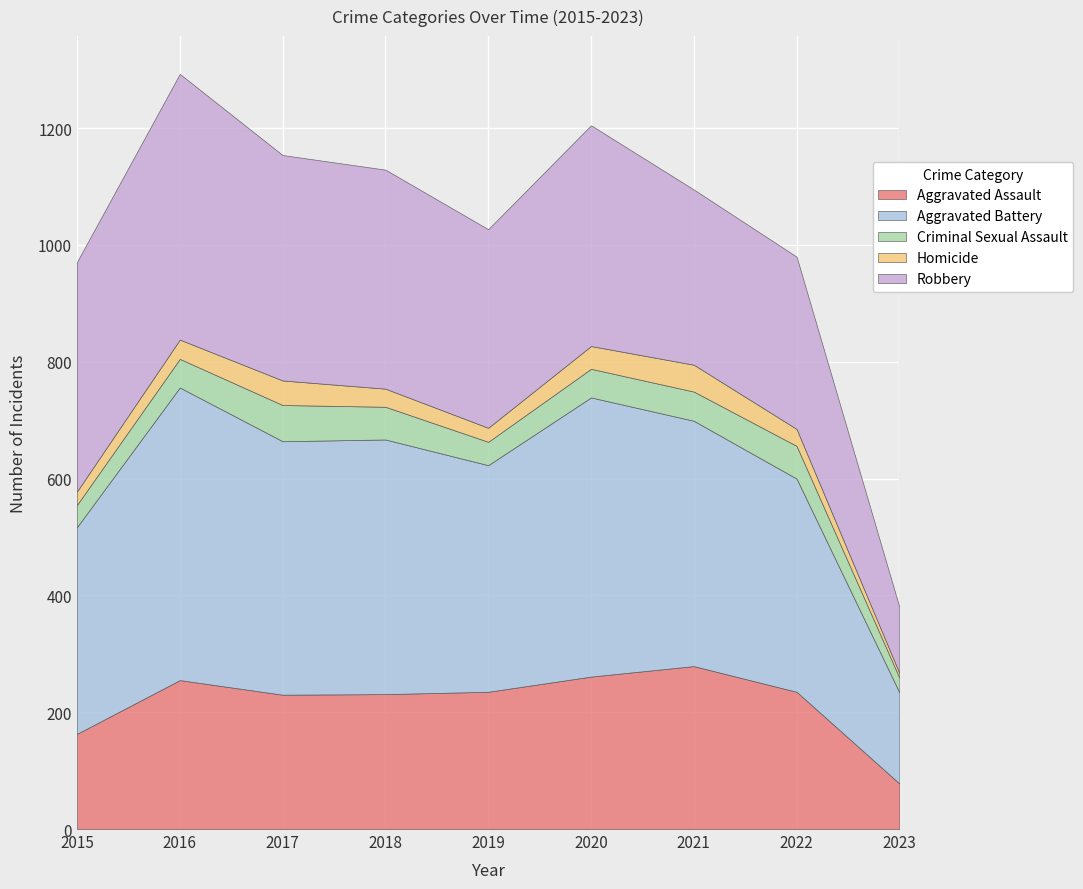

What is the average value of the Robbery series?

337